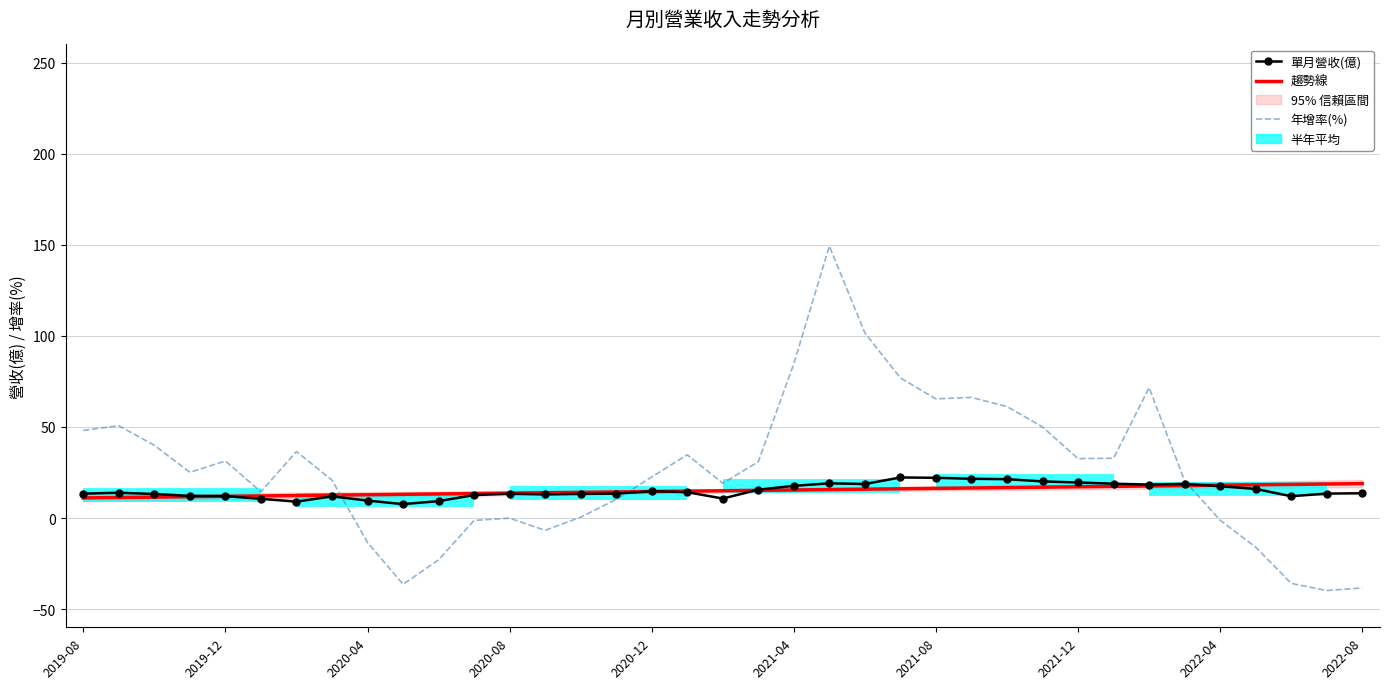

Reading left to right, what are all the values shown in this chart?

單月營收(億): 13.3	13.9	13.2	12.2	12.0	10.5	9.0	11.9	9.6	7.6	9.3	12.6	13.3	12.9	13.2	13.4	14.7	14.2	10.7	15.6	17.6	19.0	18.7	22.3	22.1	21.5	21.3	20.1	19.5	18.8	18.4	18.7	17.4	16.0	12.0	13.4	13.6
趨勢線: 11.0	11.2	11.5	11.7	11.9	12.1	12.3	12.6	12.8	13.0	13.2	13.4	13.6	13.9	14.1	14.3	14.5	14.7	15.0	15.2	15.4	15.6	15.8	16.1	16.3	16.5	16.7	16.9	17.1	17.4	17.6	17.8	18.0	18.2	18.5	18.7	18.9
年增率(%): 48.1	50.7	39.9	25.1	31.3	14.4	36.5	20.8	-13.4	-36.4	-23.0	-1.3	-0.1	-6.8	0.5	10.2	22.5	34.7	19.1	30.9	84.7	149.3	101.6	76.9	65.4	66.2	61.2	50.0	32.6	32.8	71.6	20.5	-1.2	-16.0	-35.9	-39.8	-38.4